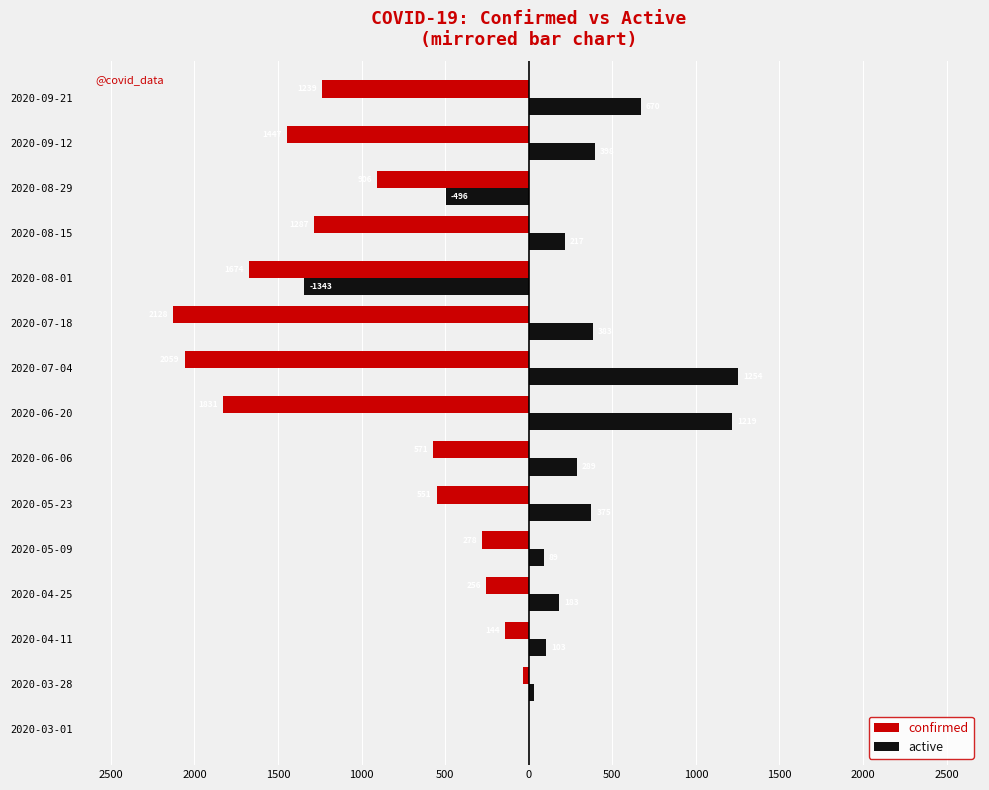

What is the greatest value displayed?

1254